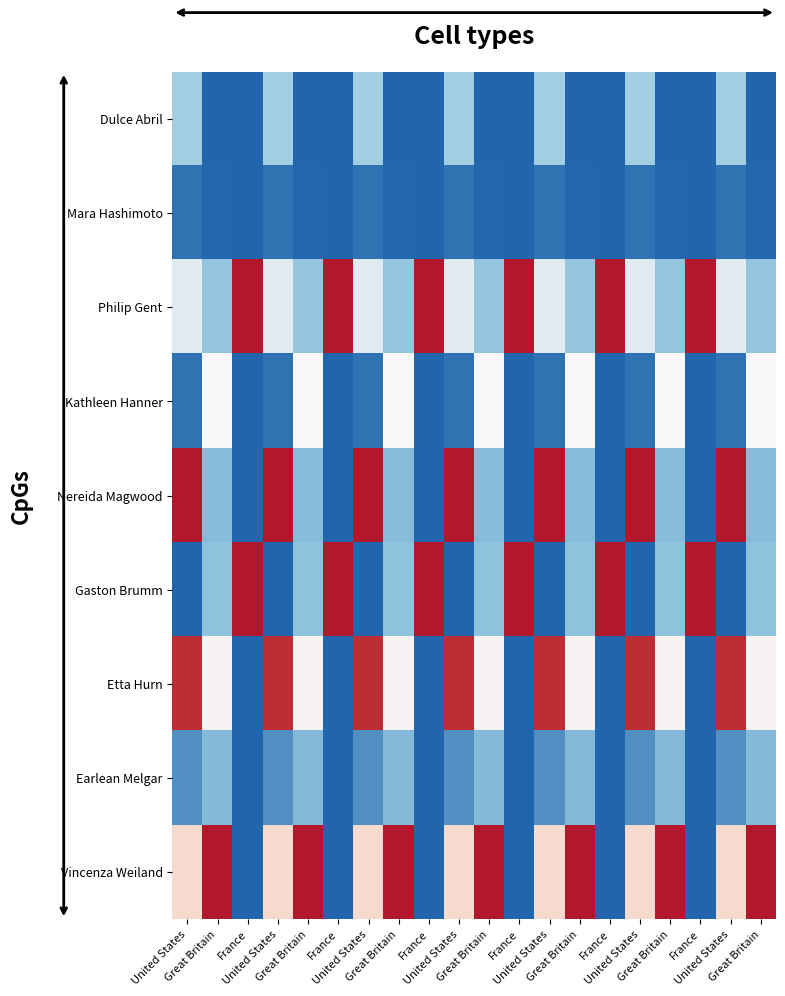

Rank the series at United States from highest to lowest value.

Nereida Magwood, Etta Hurn, Vincenza Weiland, Philip Gent, Dulce Abril, Earlean Melgar, Mara Hashimoto, Kathleen Hanner, Gaston Brumm